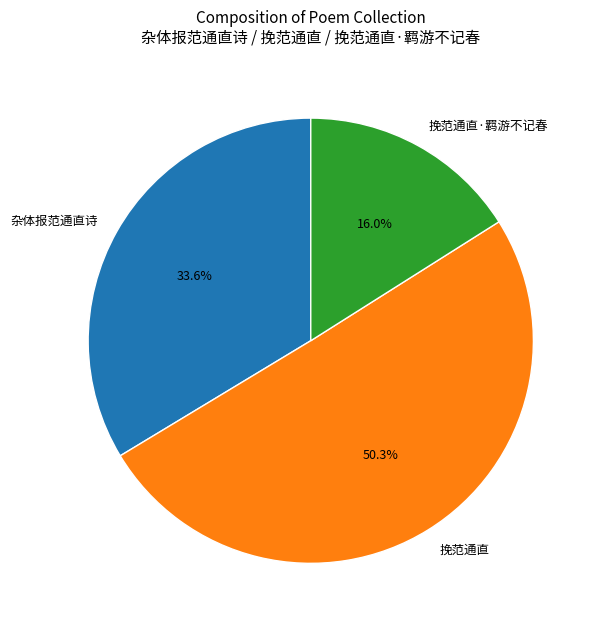

How many segments does this pie chart have?

3